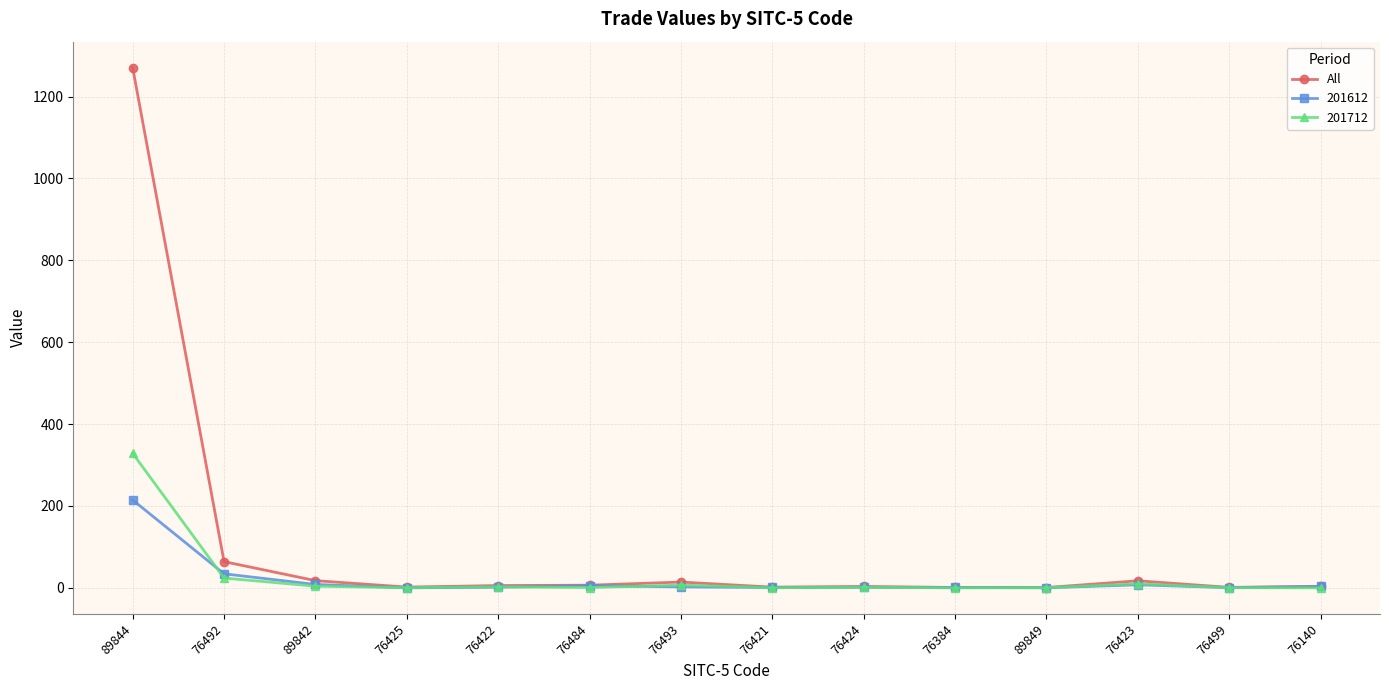

The All series shows 6.5 at 76484. True or false?

True